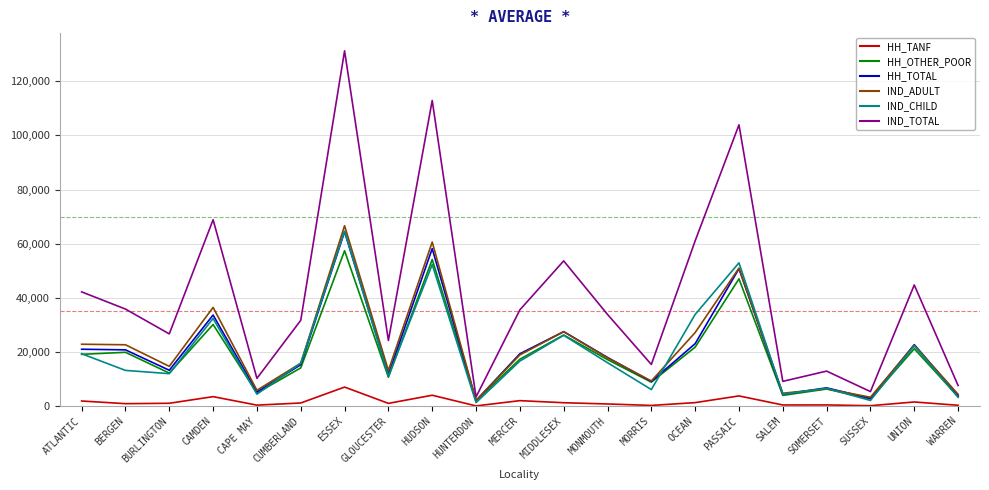

The value of IND_ADULT at ESSEX is 66644. True or false?

True